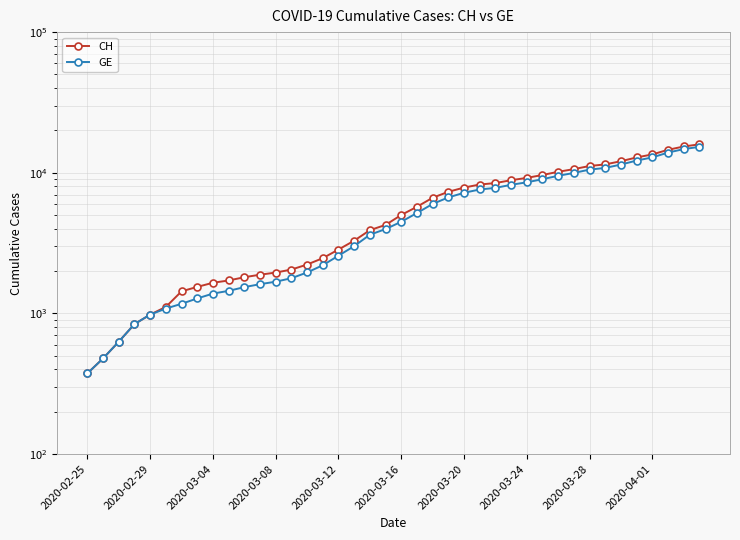

What is the lowest value of the CH series?

375